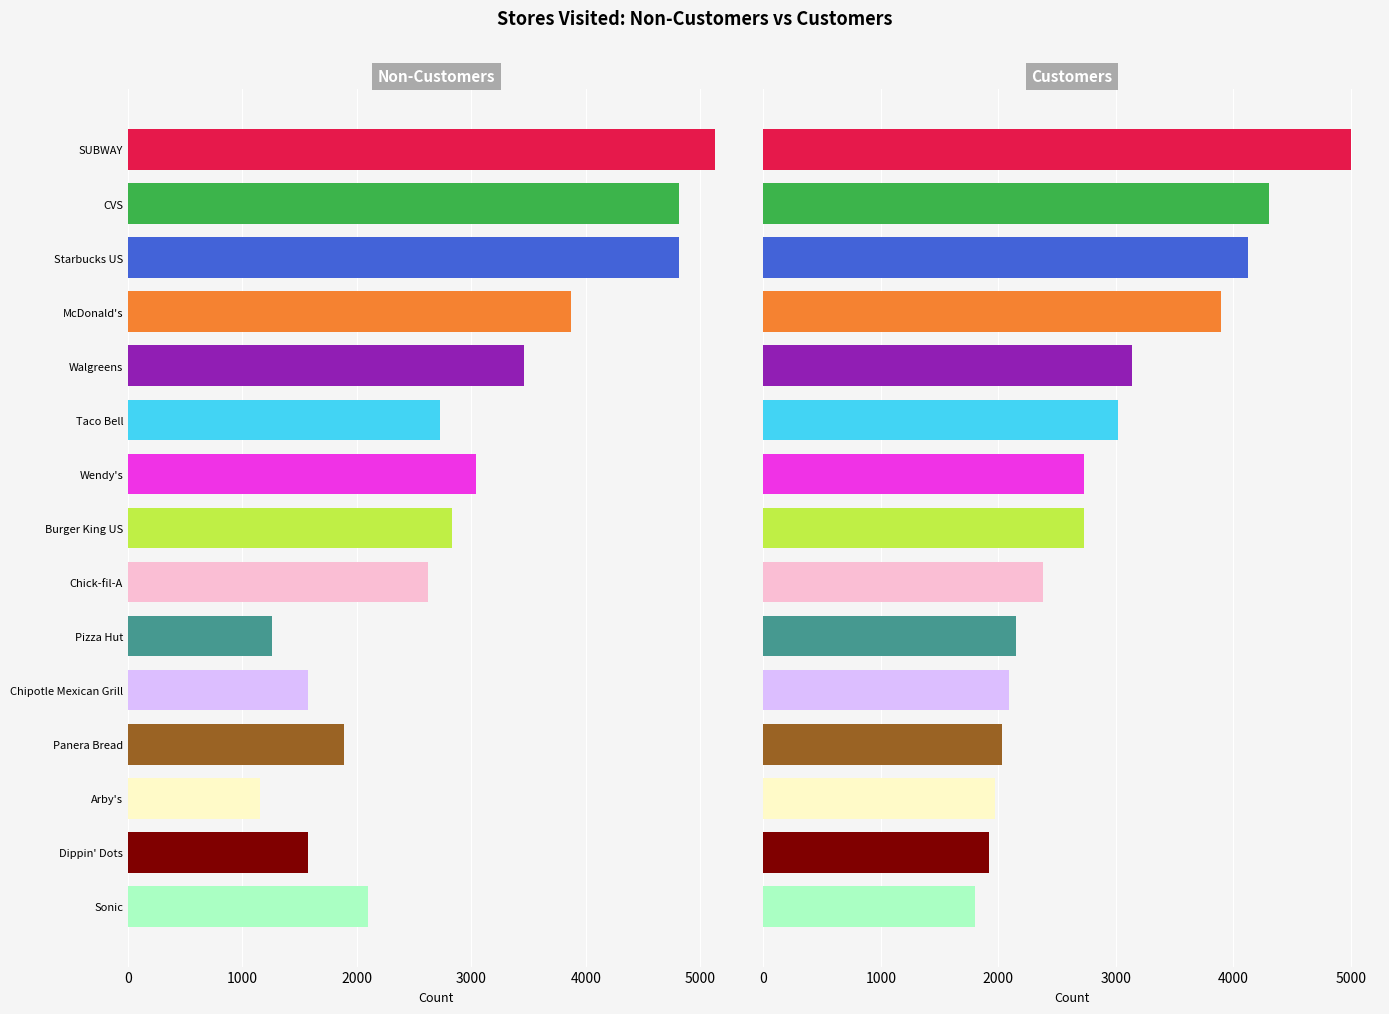

Is the value of Non-Customers at CVS greater than the value of Customers at Starbucks US?

Yes